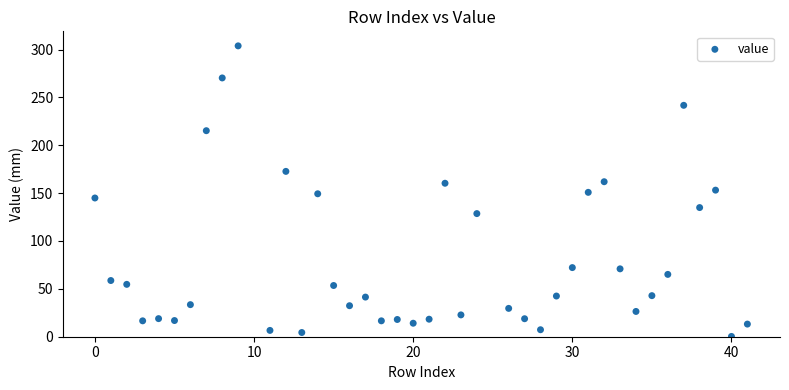

What is the range of Y values (max minus min)?

303.5